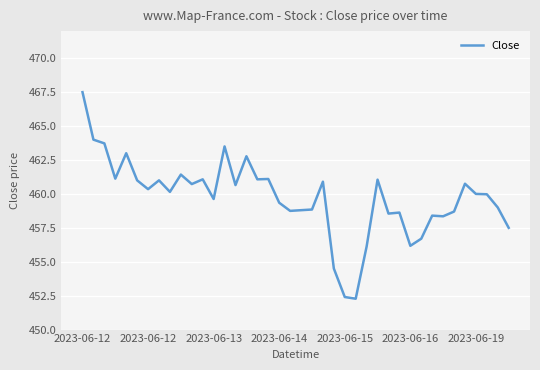

What is the greatest value displayed?

467.5